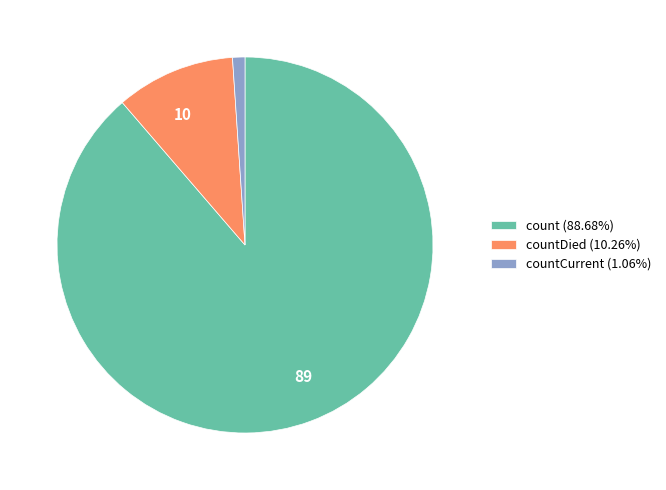

Does any single category account for the majority?

Yes